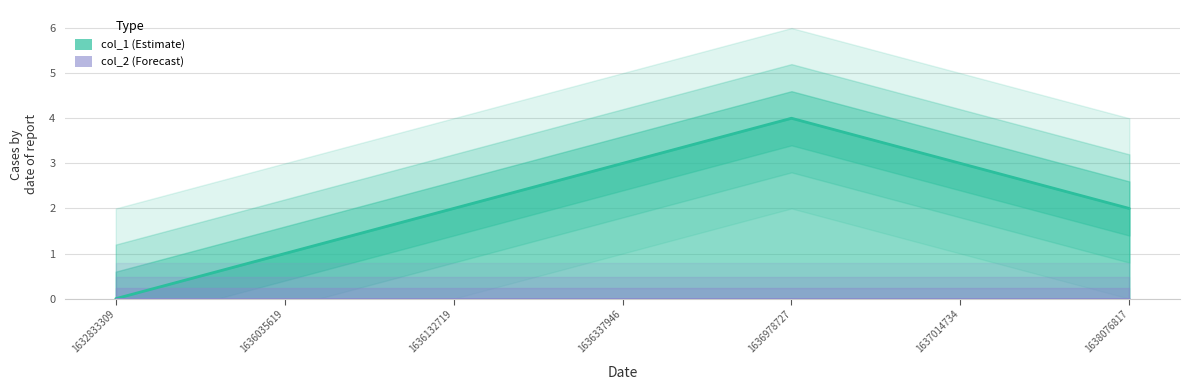

Does the chart have visible grid lines?

Yes